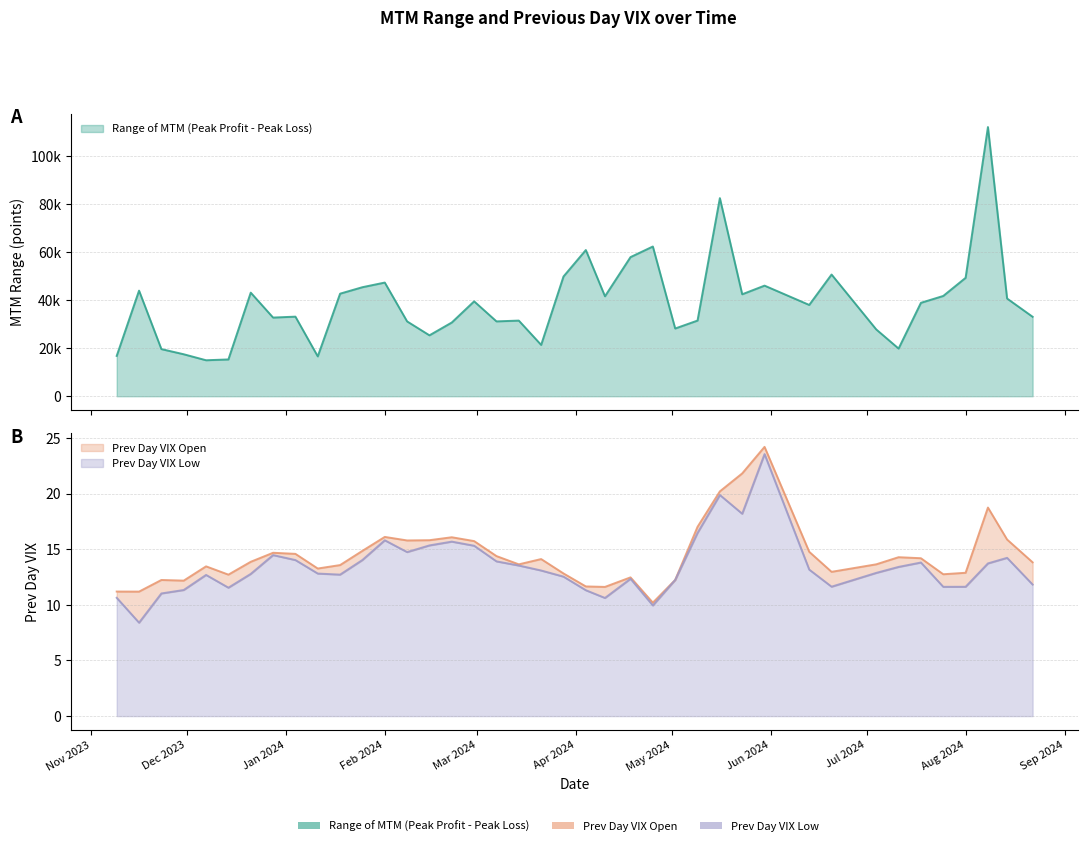

True or false: Prev Day VIX Low has a value of 2.9 at 19.

False